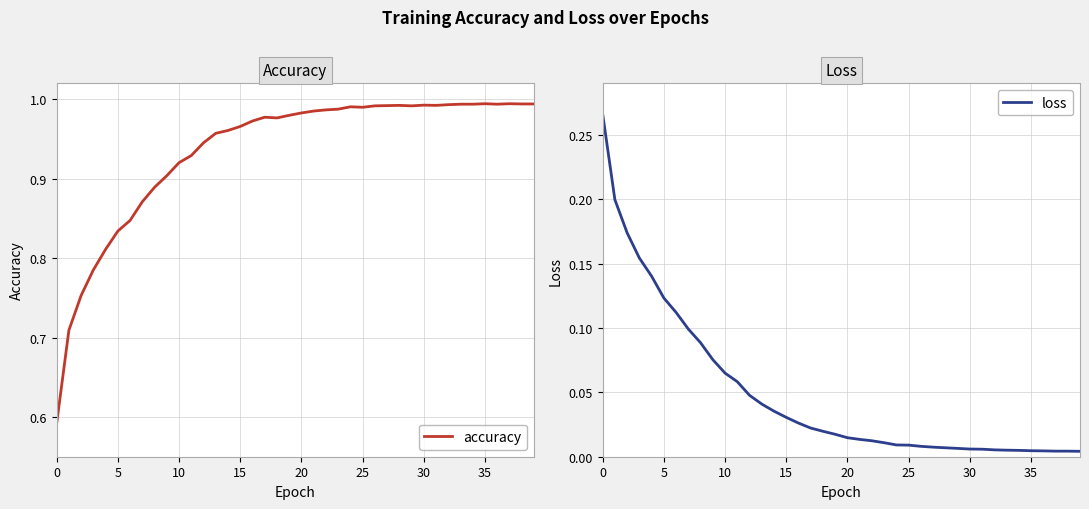

Which series has the widest spread of values?

accuracy